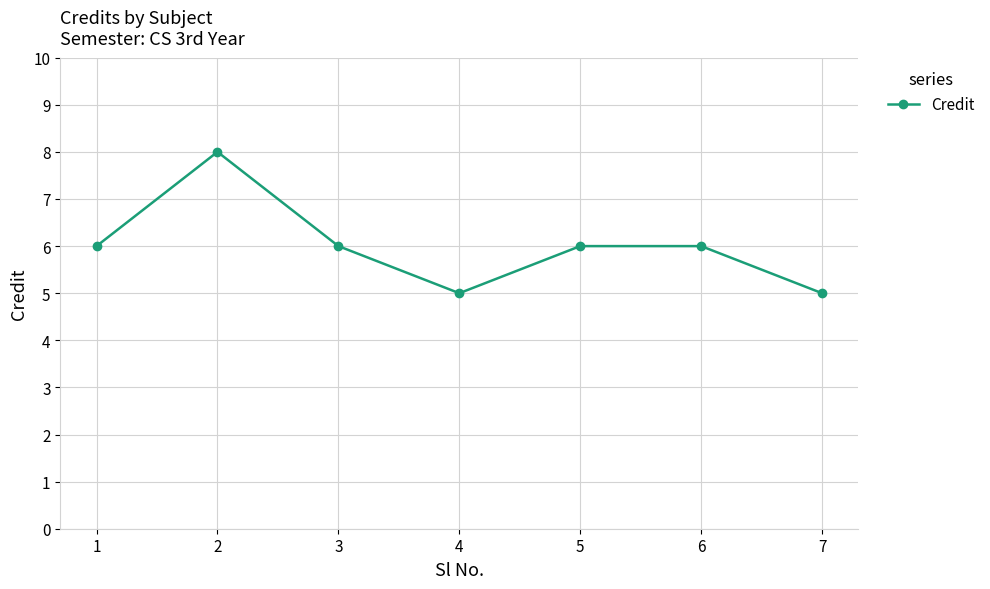

What value does the data have at 6?

6